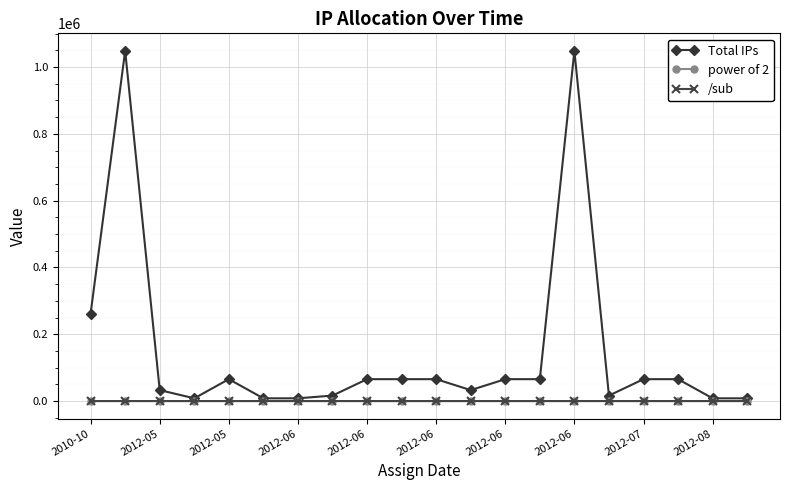

What is the maximum value shown in the chart?

1048576